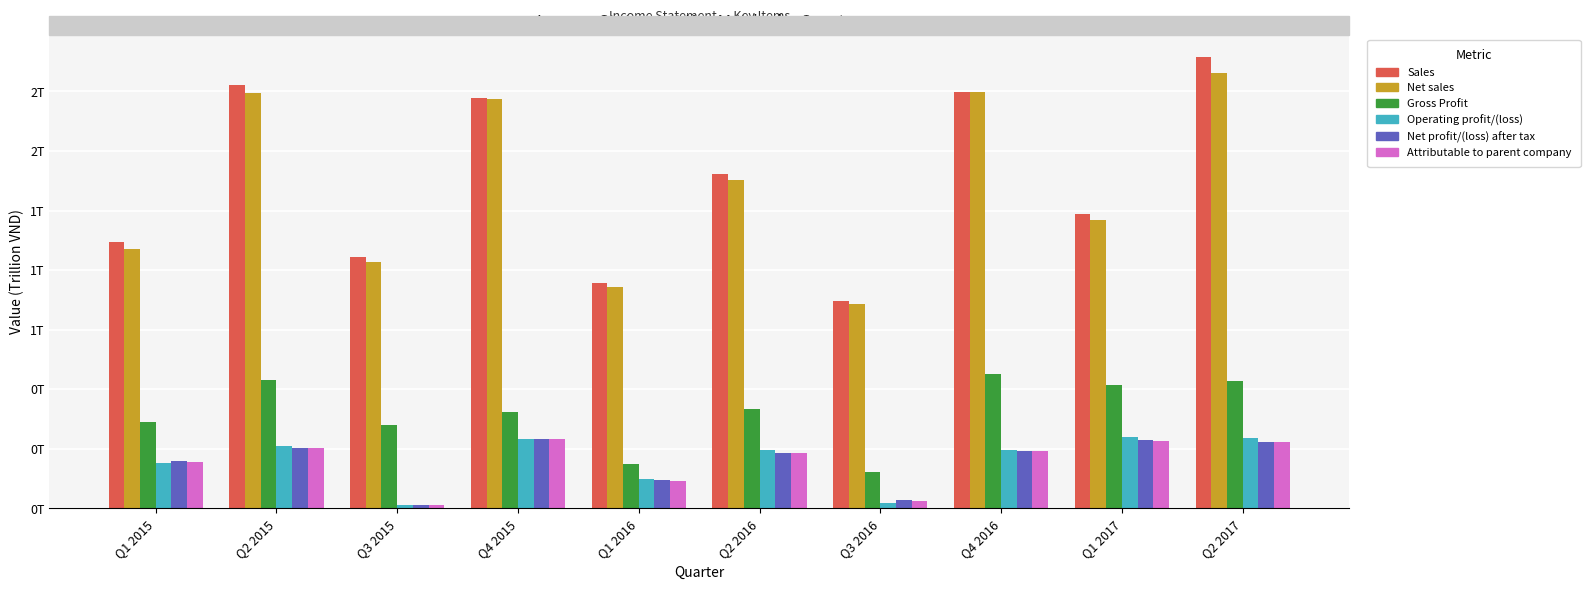

What is the sum of all Attributable to parent company values?

1.9